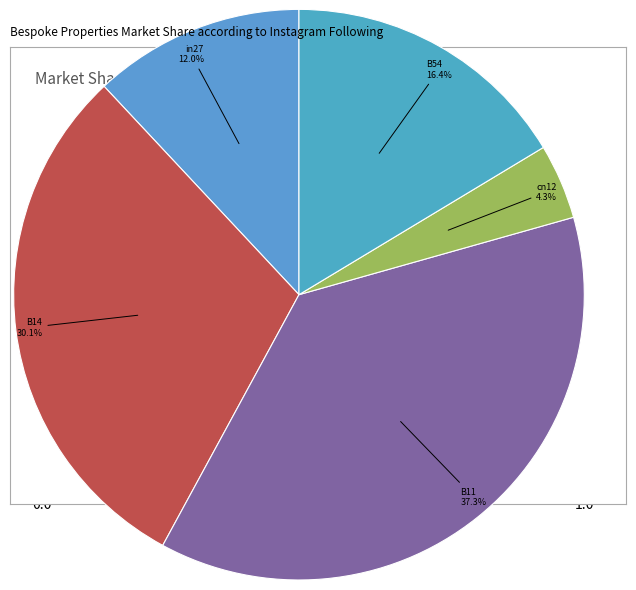

What percentage do B14 and in27 together represent?

42.1%